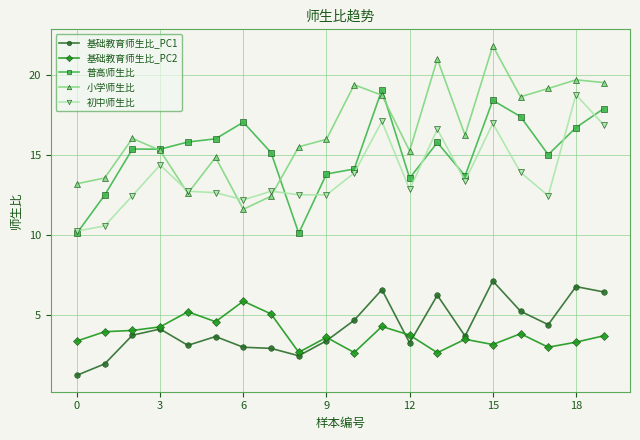

Count the number of data series in this chart.

5